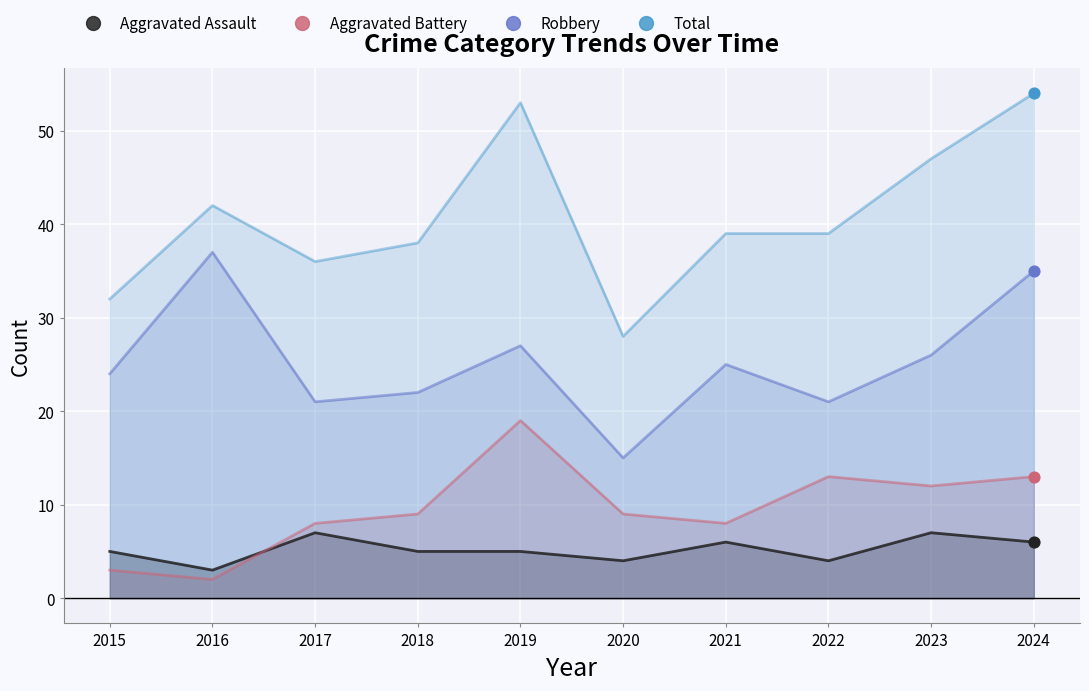

What are all the series names shown in the legend?

Aggravated Assault, Aggravated Battery, Robbery, Total